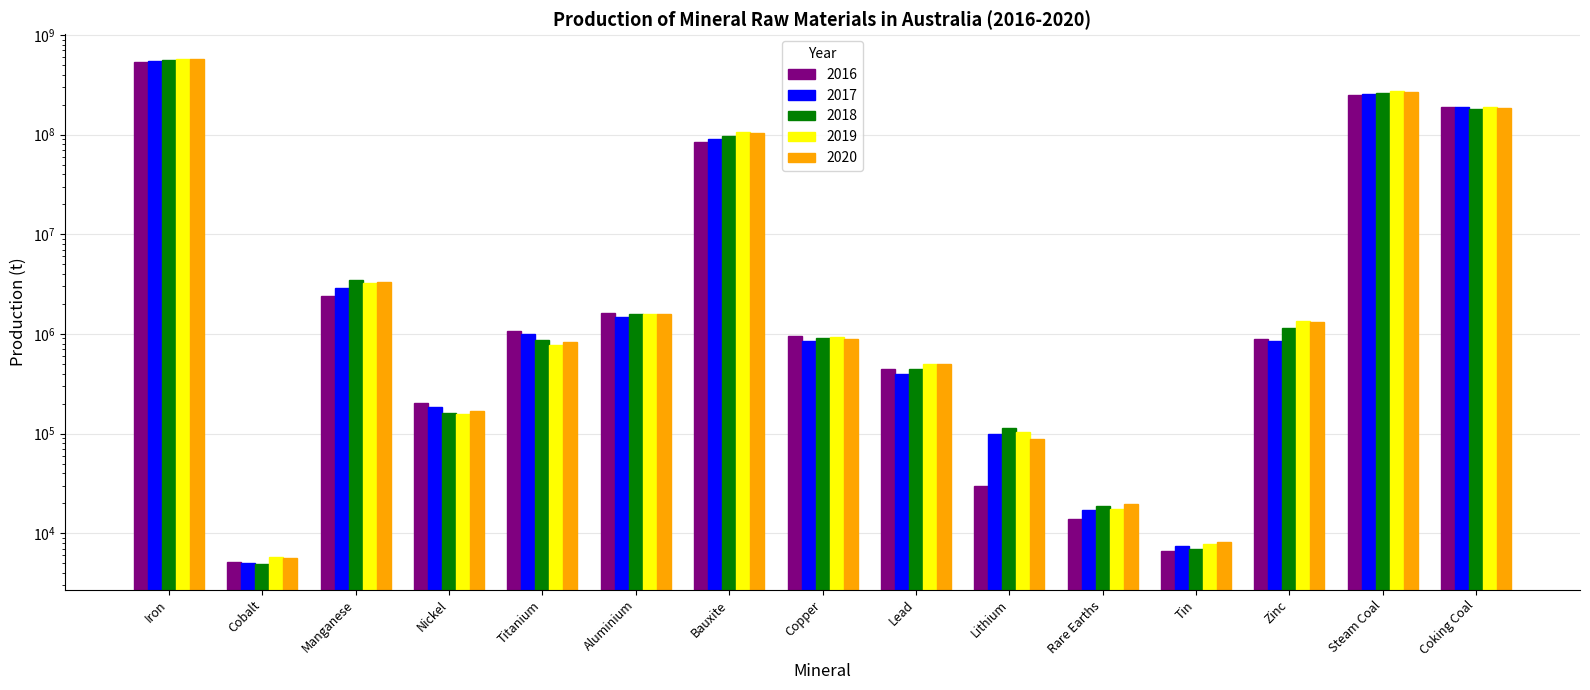

How many groups of bars are there?

15